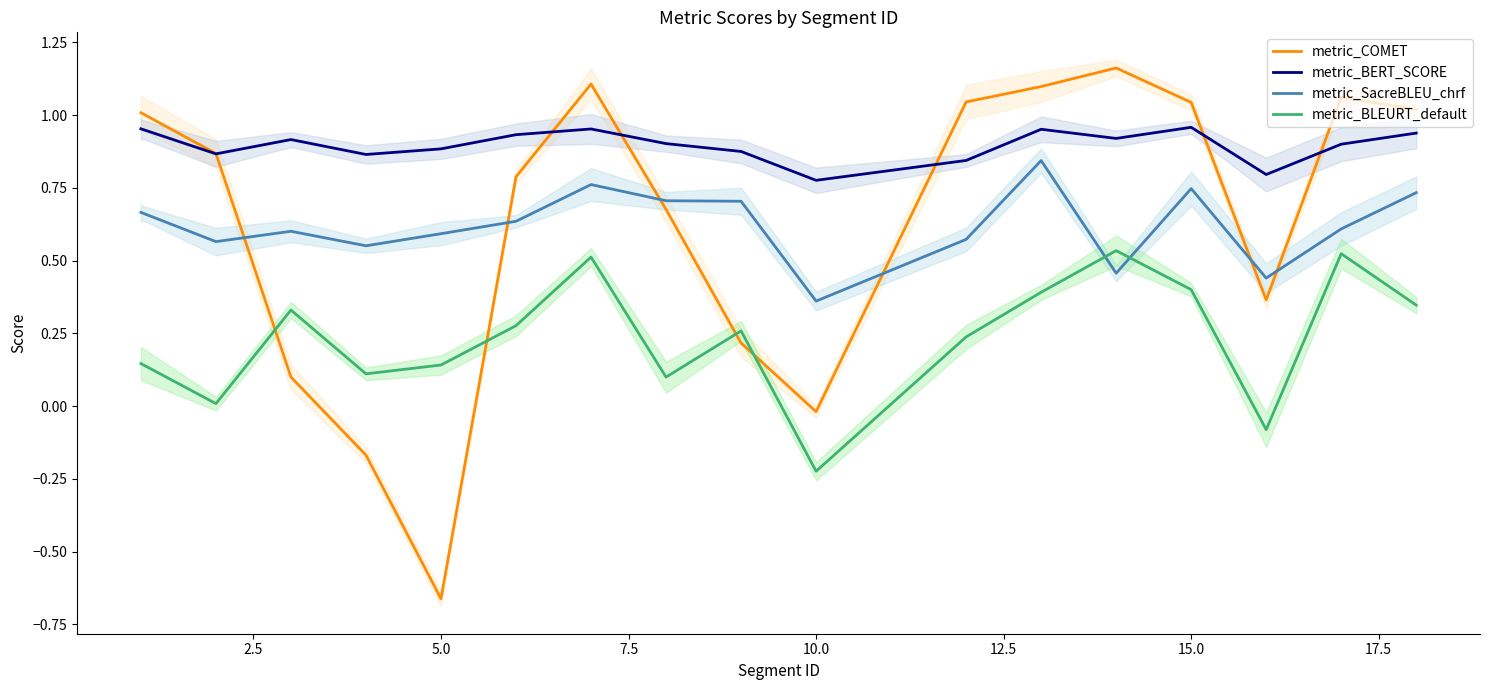

Which category has the lowest value in the metric_BLEURT_default series?

10